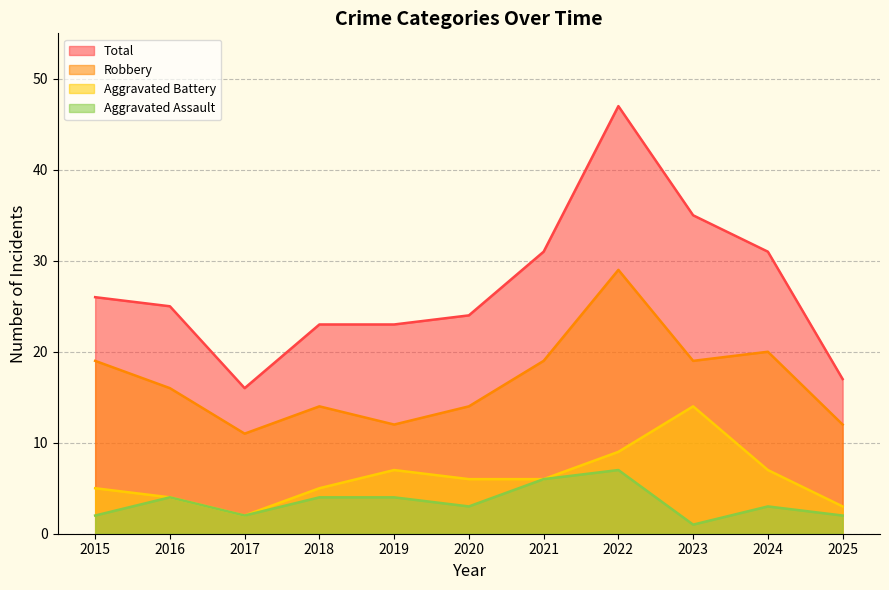

Reading left to right, transcribe all the data shown in this chart.

Aggravated Assault: 2	4	2	4	4	3	6	7	1	3	2
Aggravated Battery: 5	4	2	5	7	6	6	9	14	7	3
Robbery: 19	16	11	14	12	14	19	29	19	20	12
Total: 26	25	16	23	23	24	31	47	35	31	17